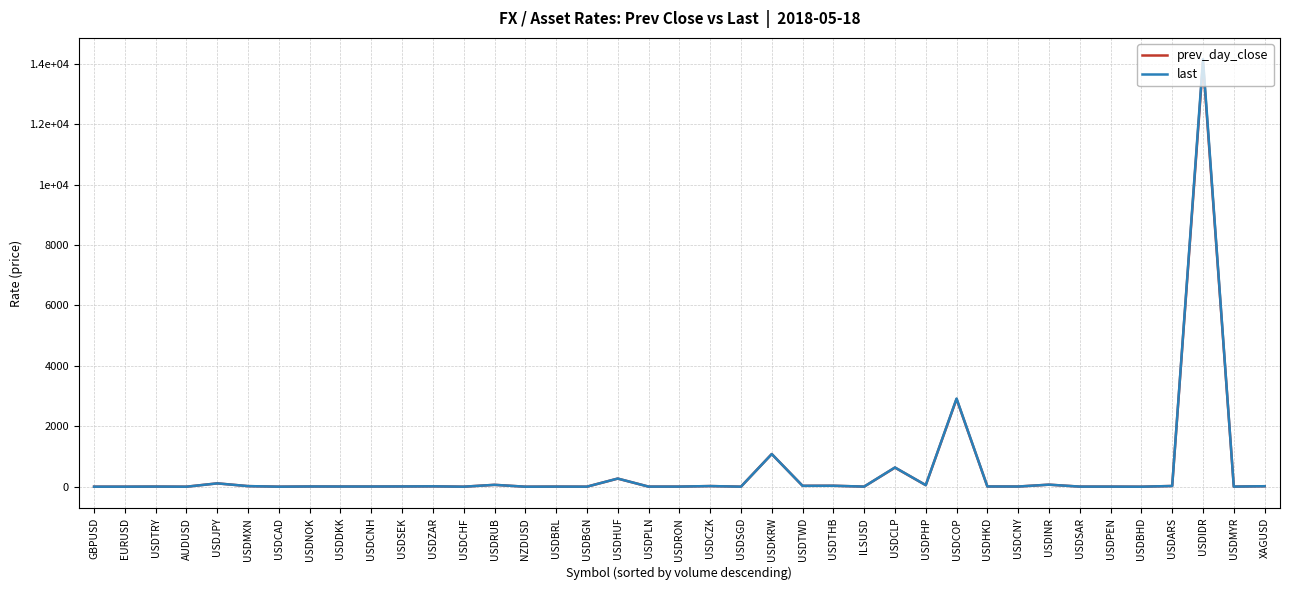

Where do last and prev_day_close first cross each other?

EURUSD and USDTRY